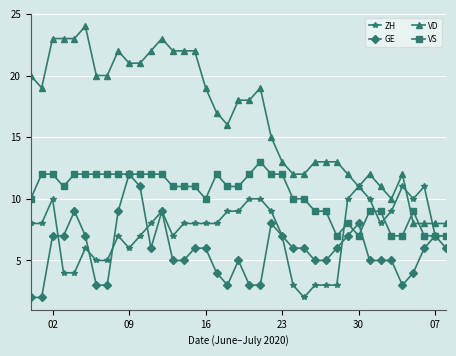

Is this an area chart (filled region under the line)?

No